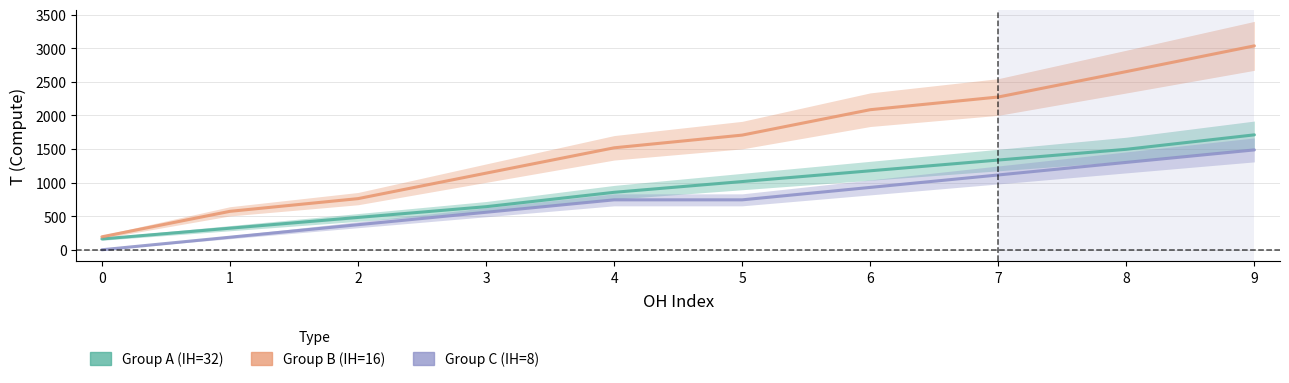

Between 3 and 9, which series saw the biggest shift?

Group B (IH=16)